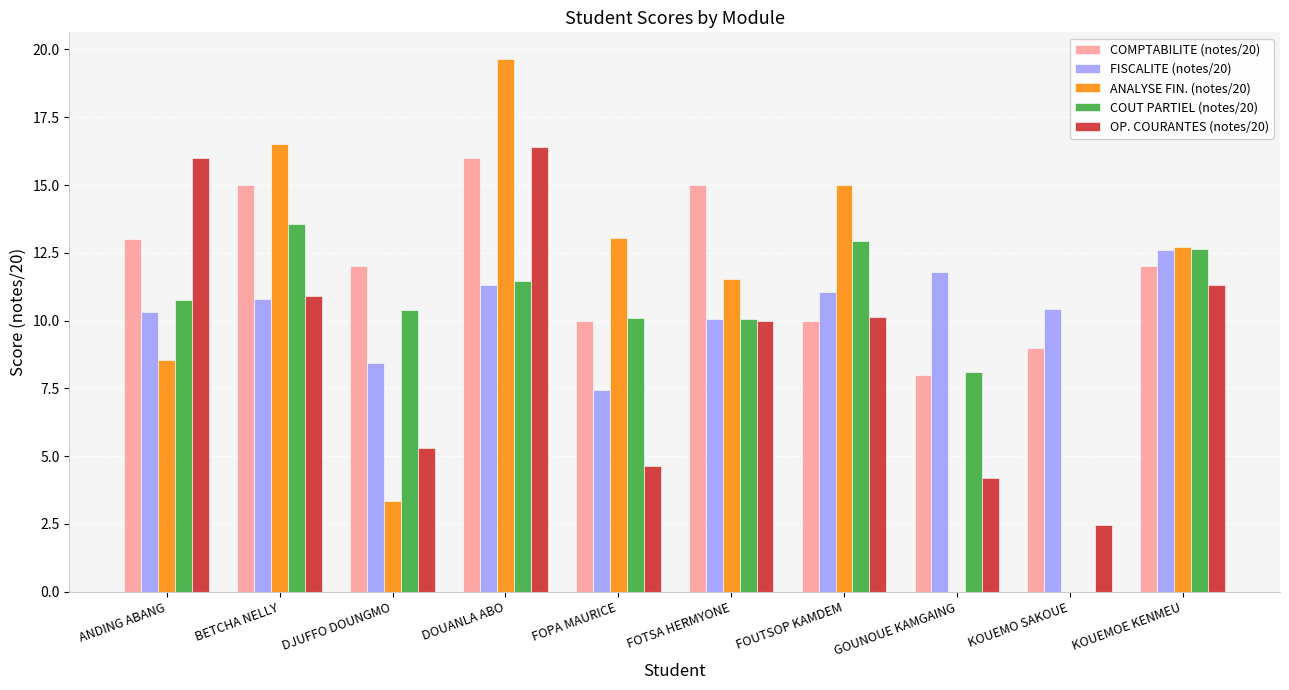

What is the sum of the ANALYSE FIN. (notes/20) values at KOUEMOE KENMEU and FOUTSOP KAMDEM?

27.7